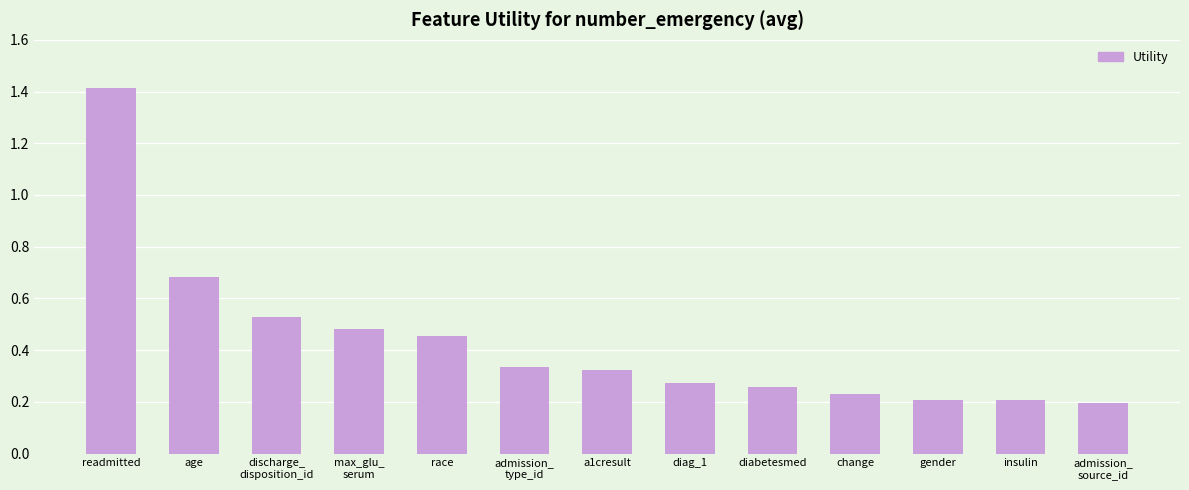

Does the chart contain any negative values?

No